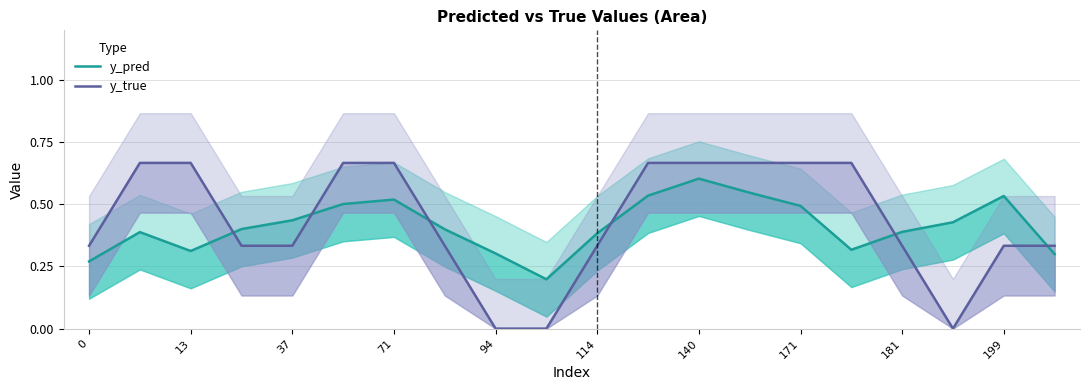

Which series has the largest total across all categories?

y_true